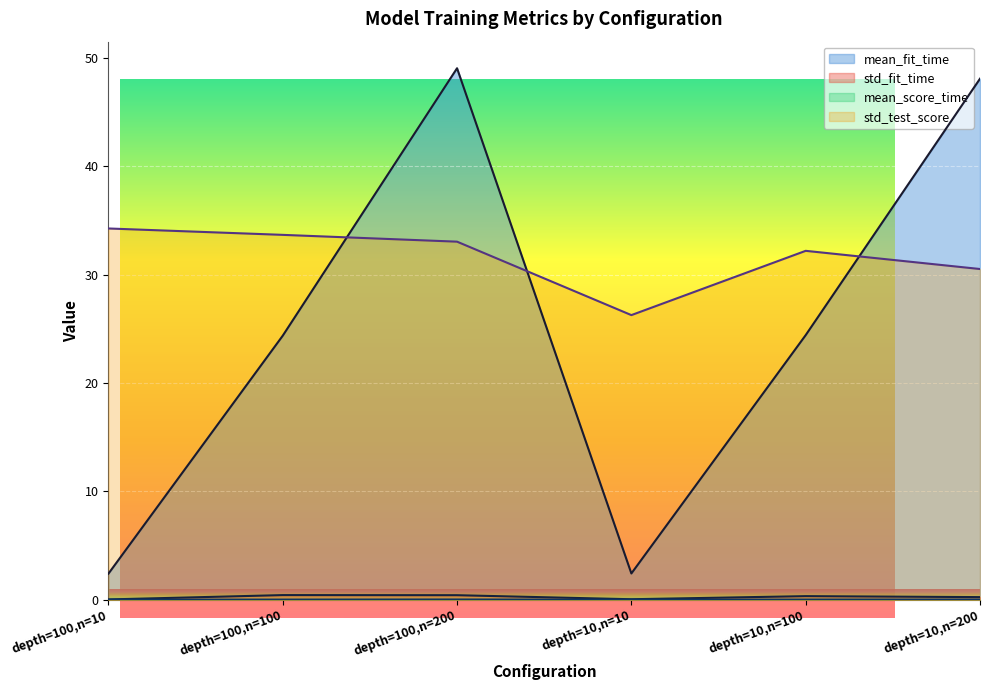

Reading left to right, transcribe all the data shown in this chart.

mean_fit_time: 2.4	24.4	49.1	2.4	24.4	48.1
std_fit_time: 0.0	0.4	0.4	0.1	0.3	0.3
mean_score_time: 0.0	0.0	0.0	0.0	0.0	0.0
std_test_score: 34.3	33.7	33.1	26.3	32.2	30.5